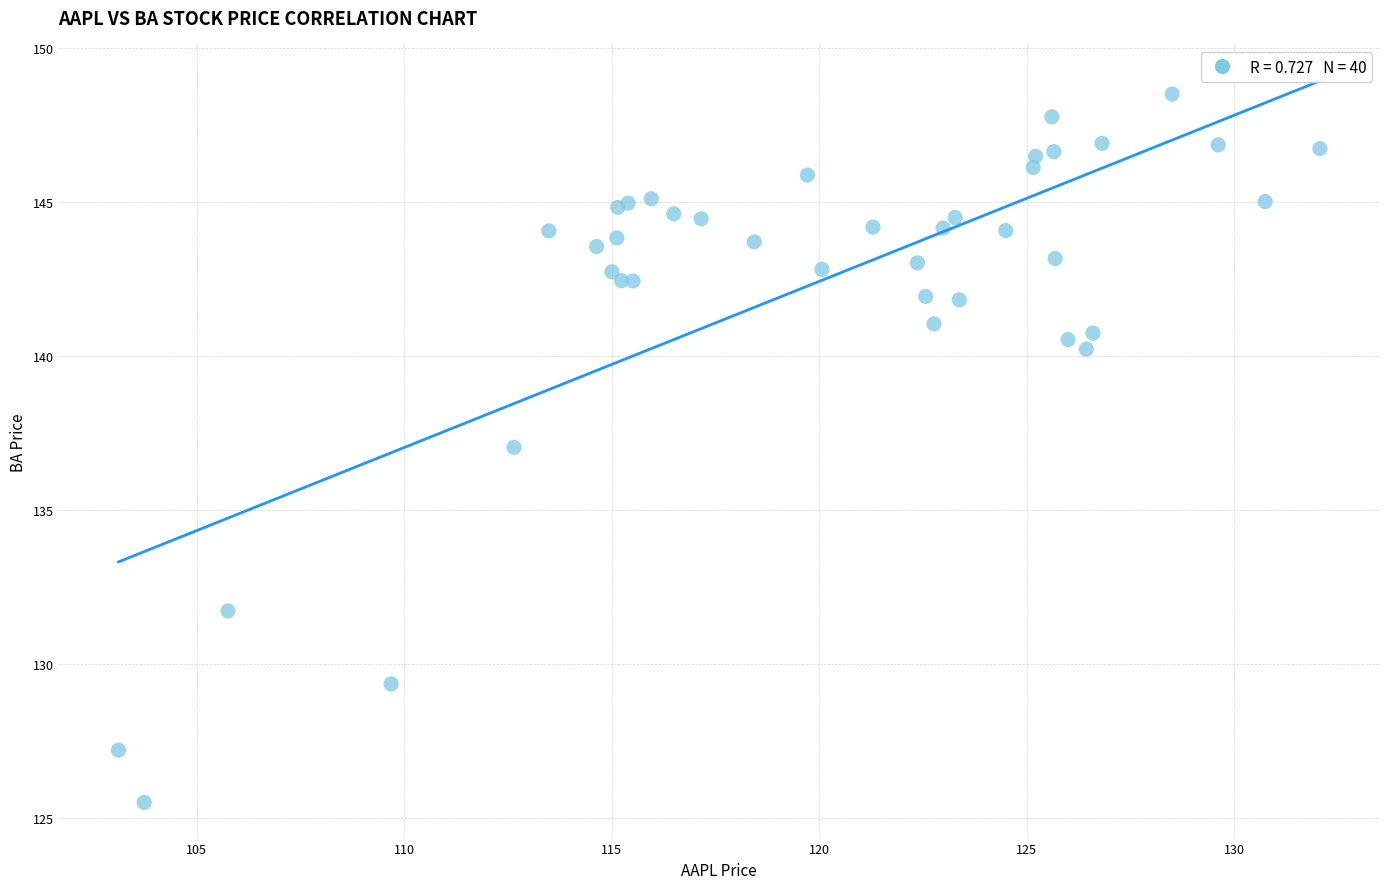

What Y value in the scatter plot is closest to 136?

137.0